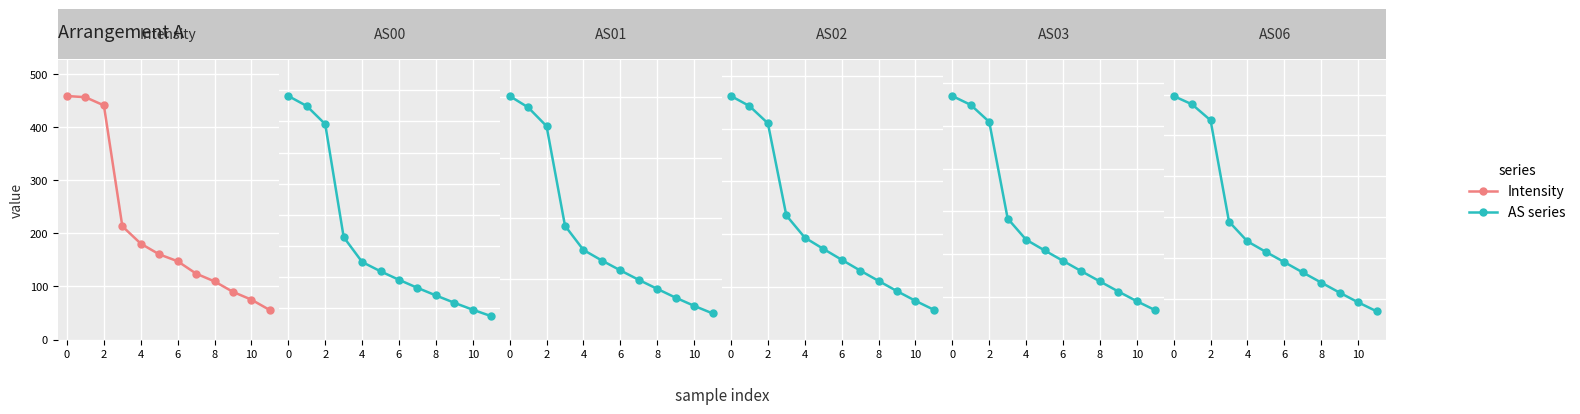

What is the label of the 9th point from the left?

8